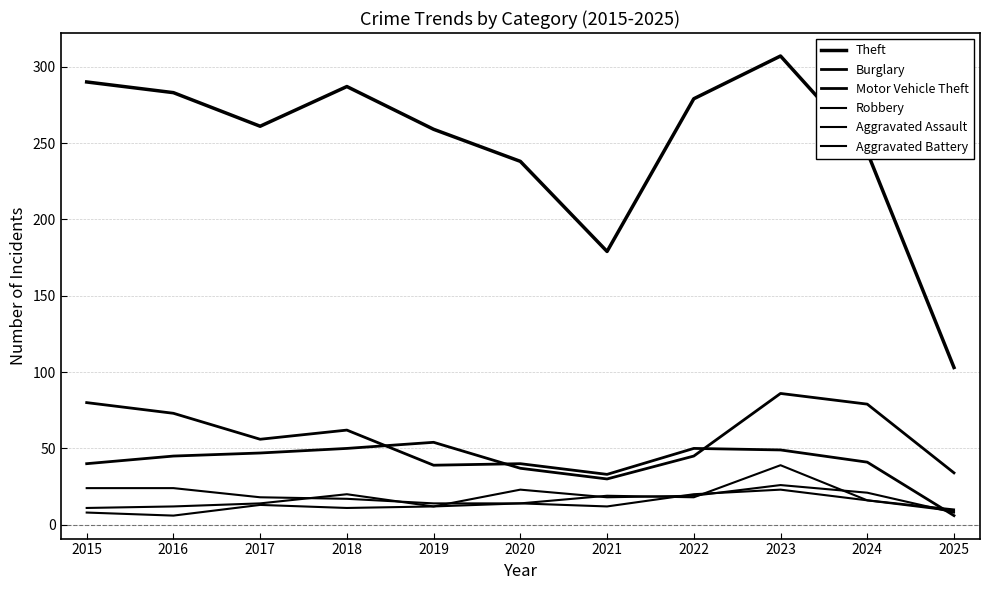

Does the chart display data point markers on the line(s)?

No